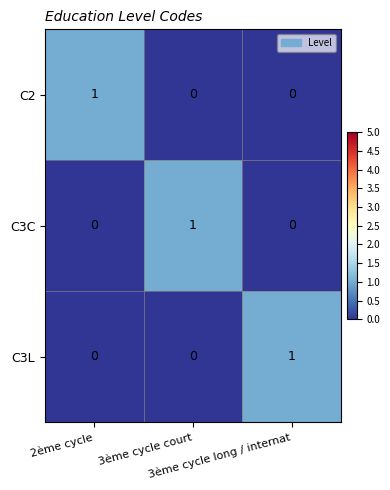

At how many categories does at least one series exceed 0?

3